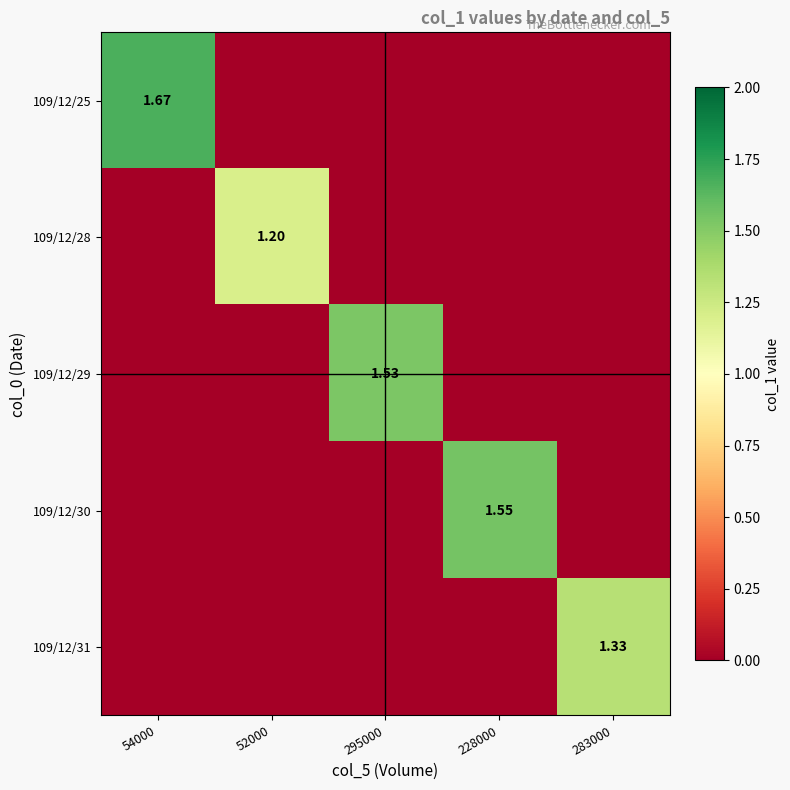

Which category has the highest value across all series?

54000